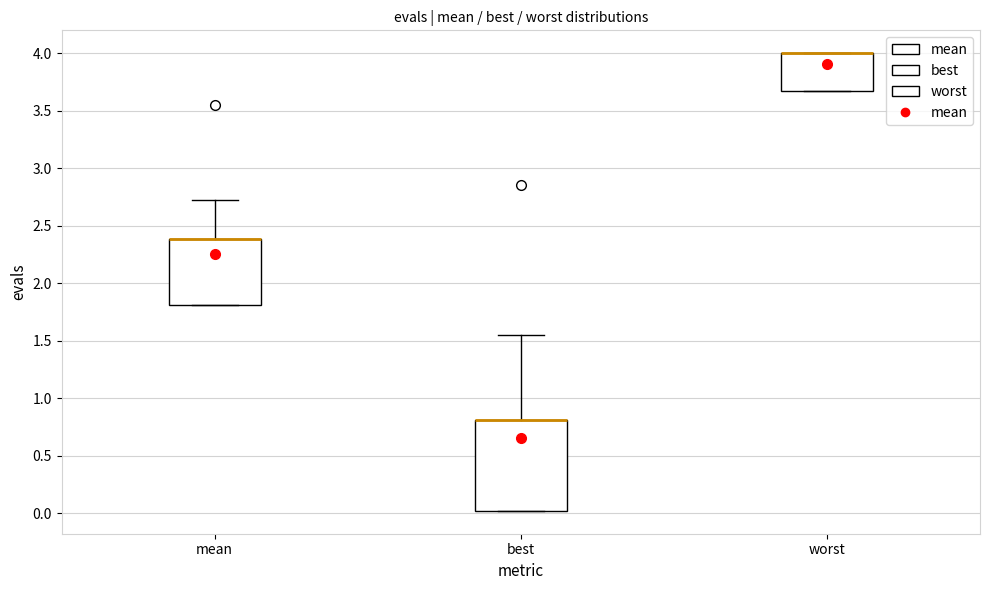

Reading left to right, read every box against the y-axis: the position of its median line, the range the box covers, and the ends of its whiskers. The values are not printed on the chart, so give them approximately, as read against the axis.

mean: median 2.40 (drawn on the box's upper edge), box 1.80 to 2.40, whiskers 1.80 to 2.75
best: median 0.80 (drawn on the box's upper edge), box 0.00 to 0.80, whiskers 0.00 to 1.55
worst: median 4.00 (drawn on the box's upper edge), box 3.65 to 4.00, whiskers 3.65 to 4.00